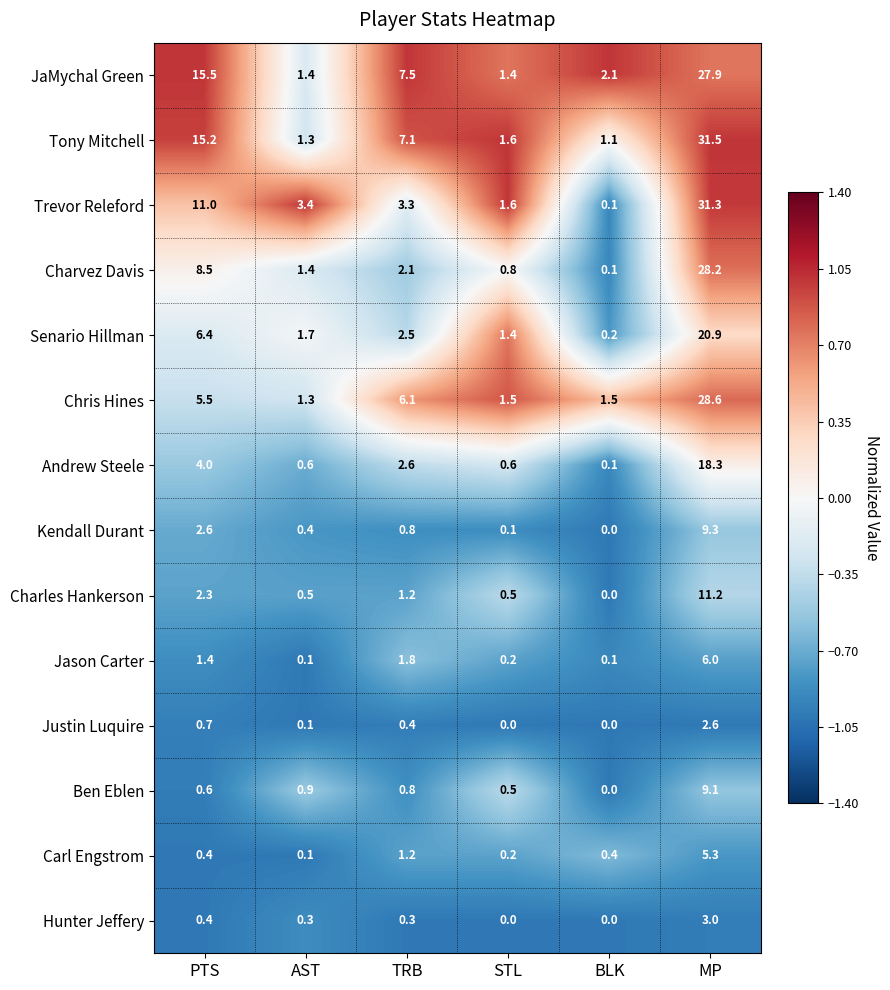

True or false: Carl Engstrom has a value of 1.3 at MP.

False